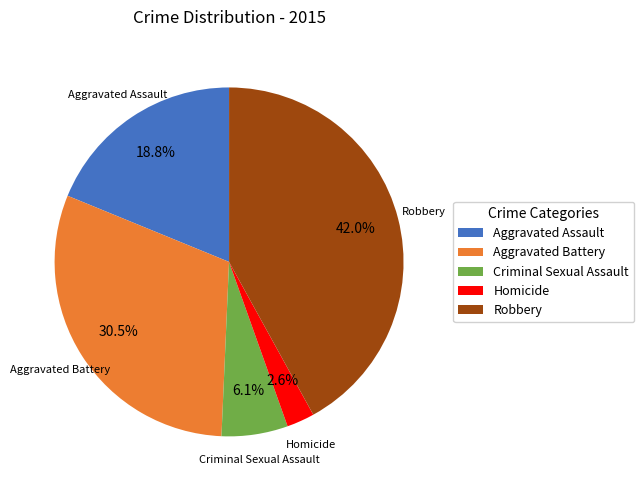

How many slices are in this pie chart?

5